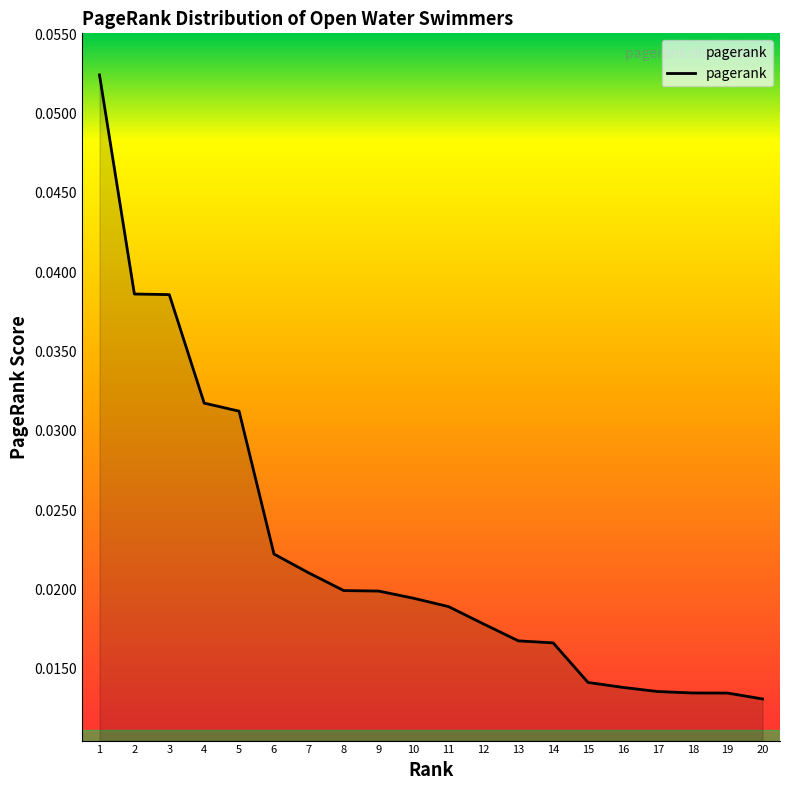

At which category does the chart reach its peak across all series?

1